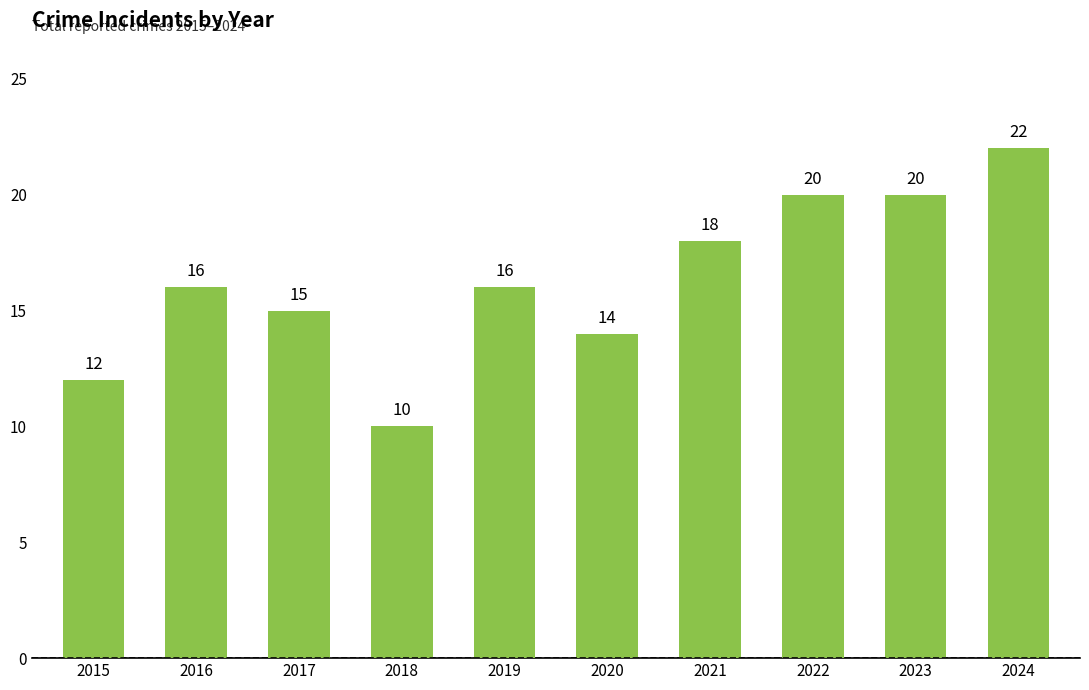

What is the ratio of the value at 2016 to the value at 2017?

1.1